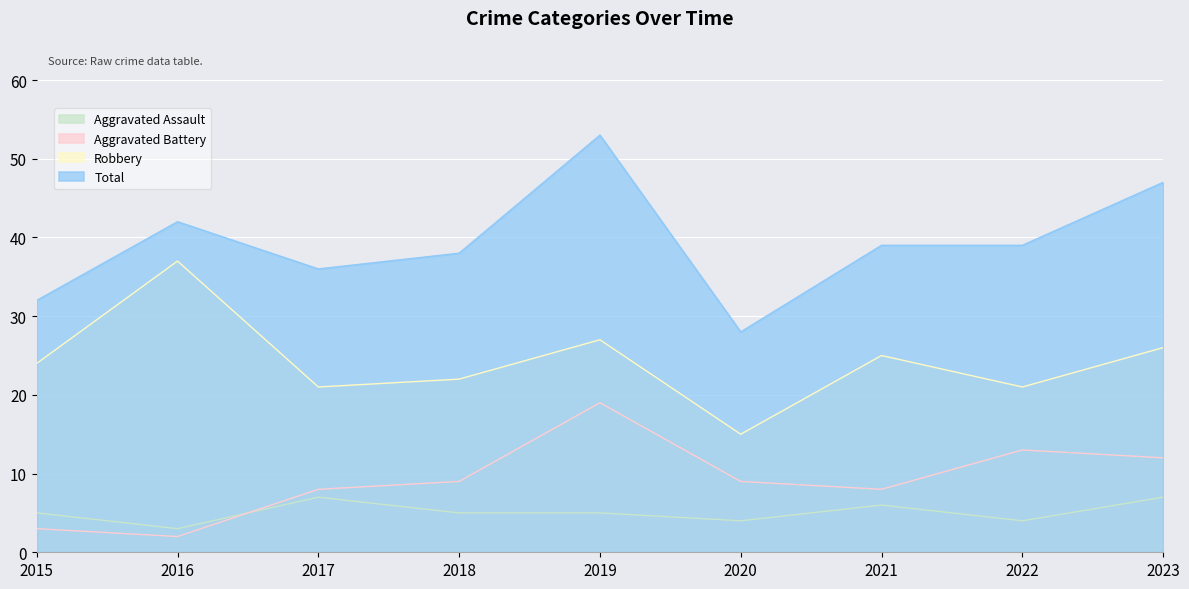

The value of Robbery at 2023 is 26. True or false?

True